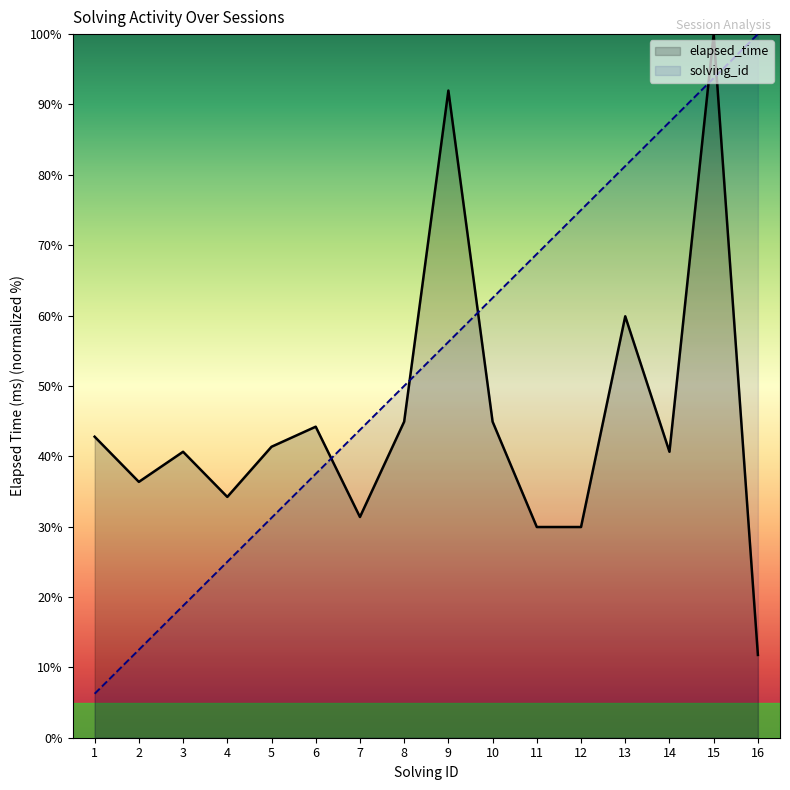

In elapsed_time, how many points are lower than both neighbors (excluding endpoints)?

4